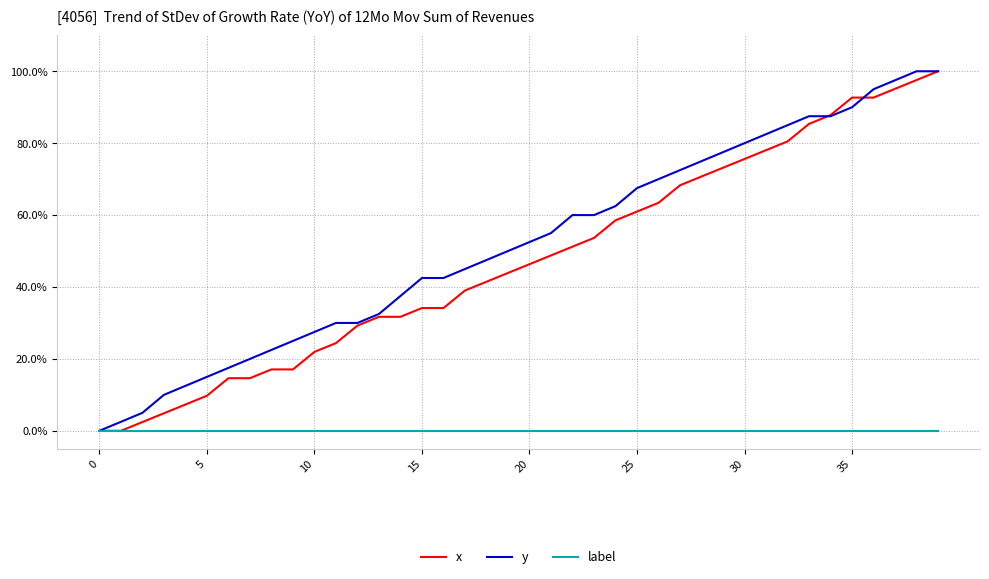

True or false: x has more than 2 points higher than both neighbors.

False